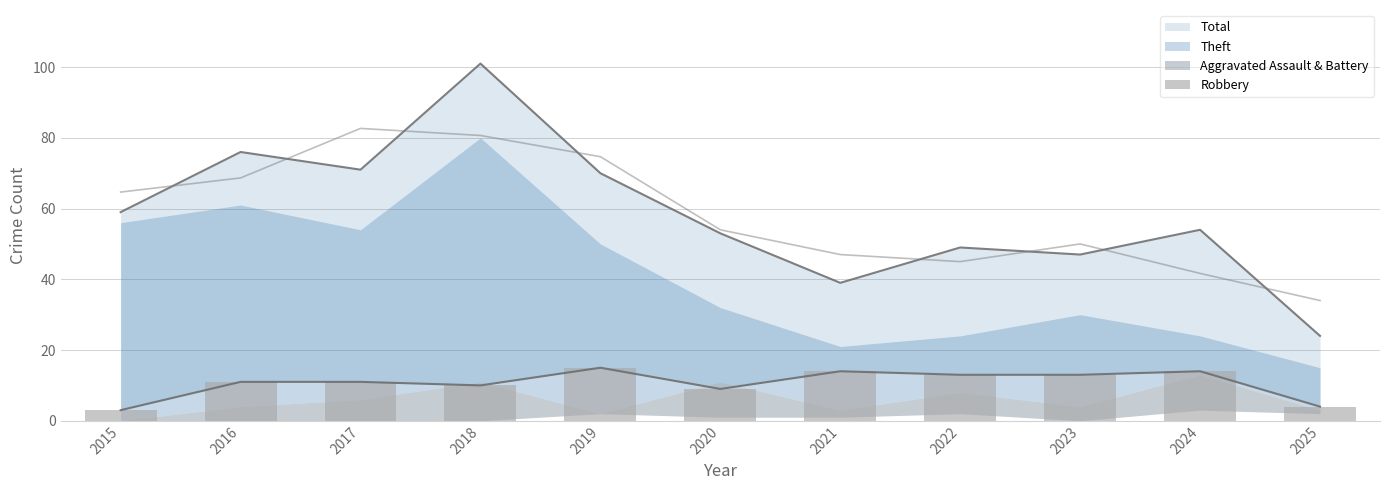

At which label is the value closest to 9?

2020